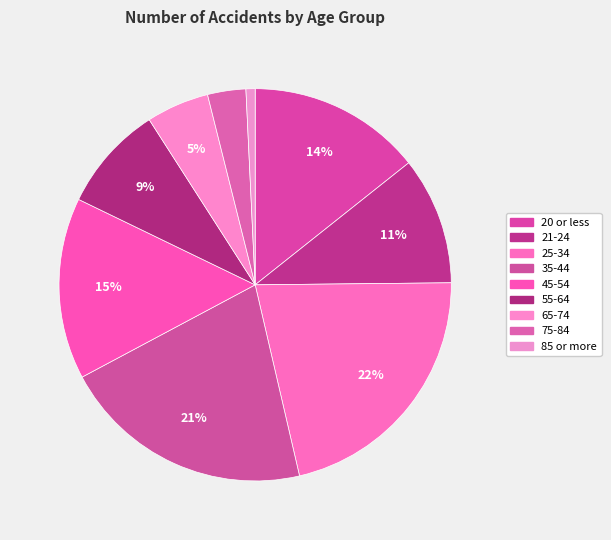

What percentage is the 65-74 slice, to the nearest percent?

5%